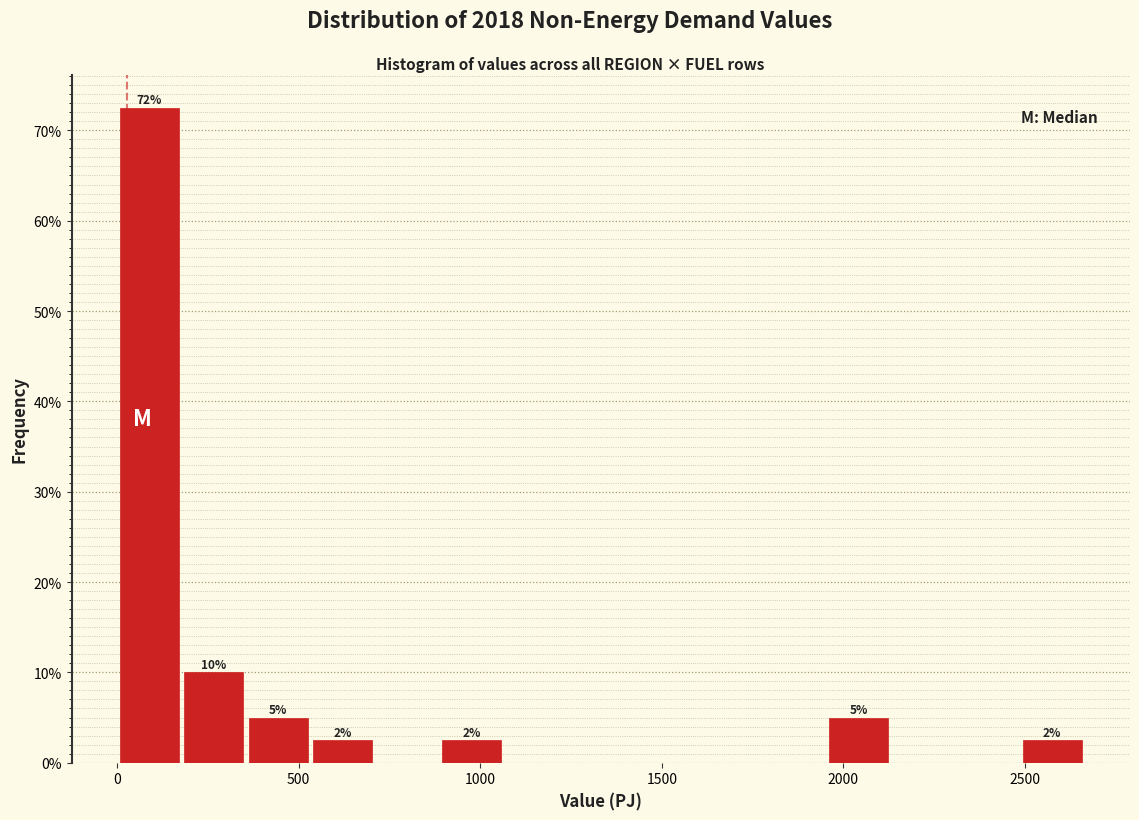

Read against the x-axis, roughly where is the centre of the tallest bar?

100